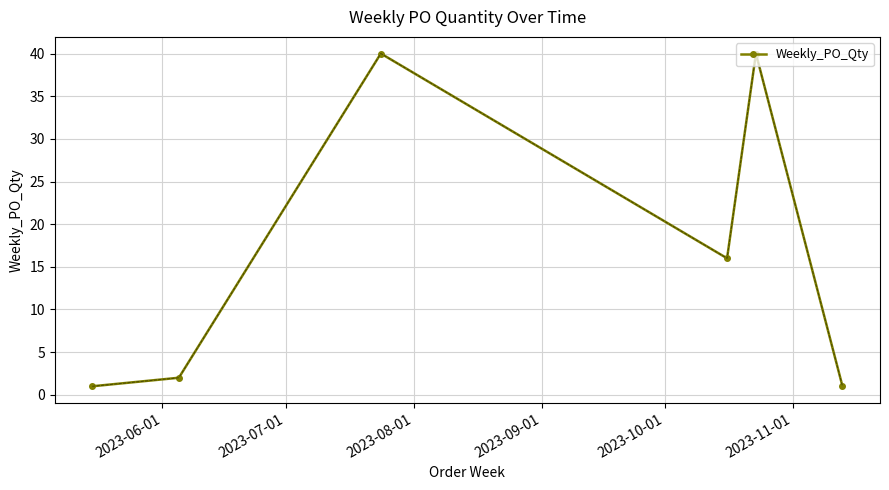

True or false: the data has more than 0 interior local peaks.

True